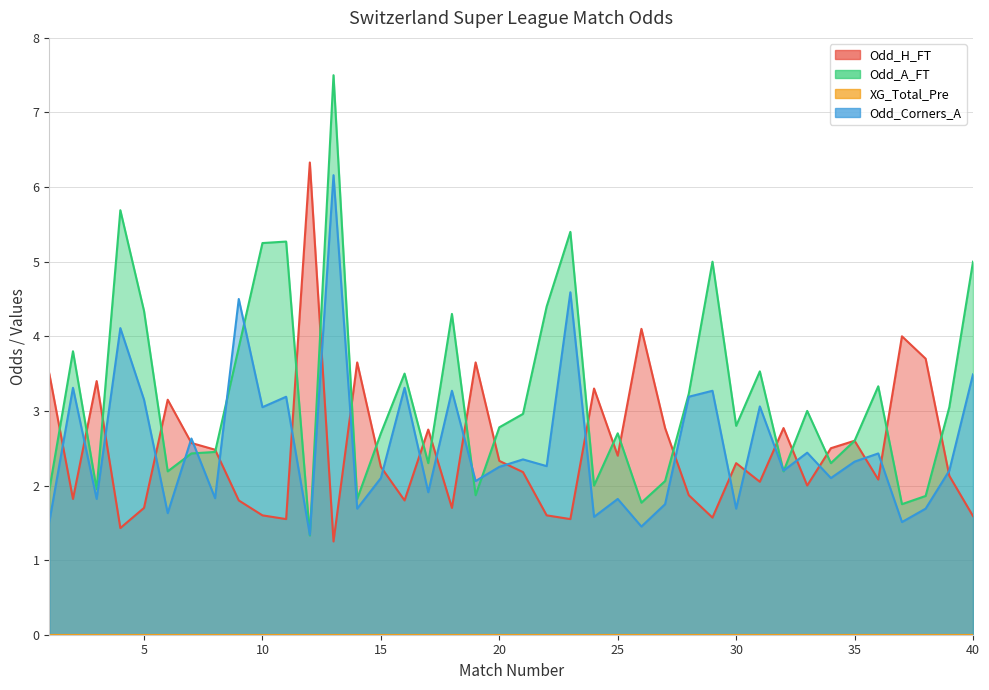

Does the chart have visible grid lines?

Yes